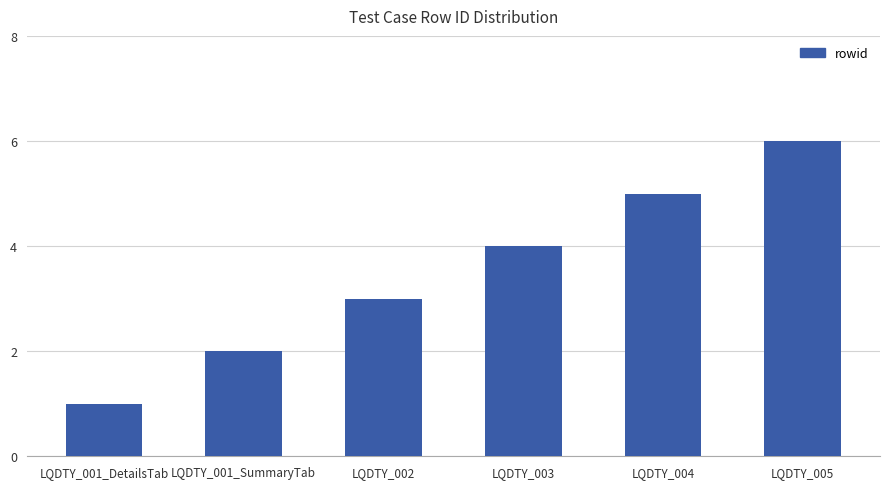

What is the change in value from LQDTY_002 to LQDTY_004?

+2